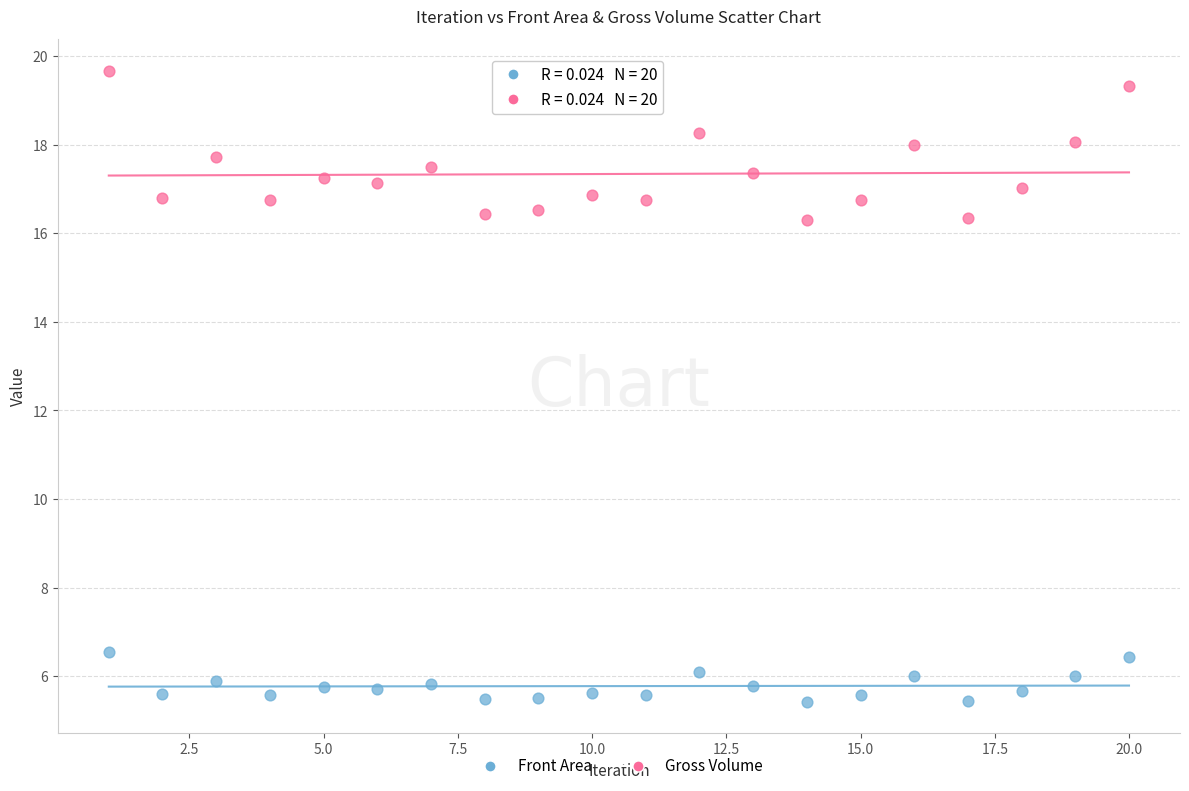

Which series reaches the maximum Y coordinate?

Gross Volume